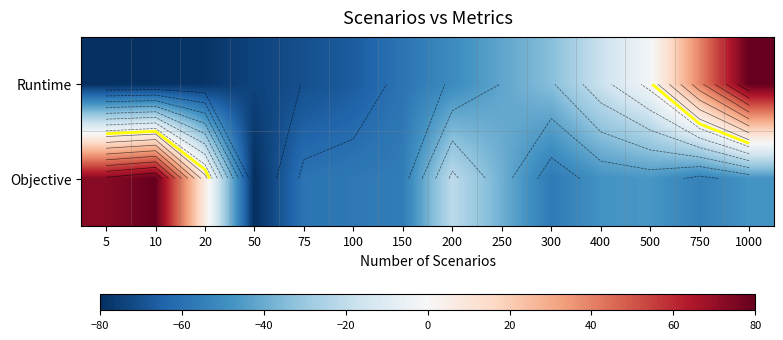

What is the total value across all series at 5?

-7.4